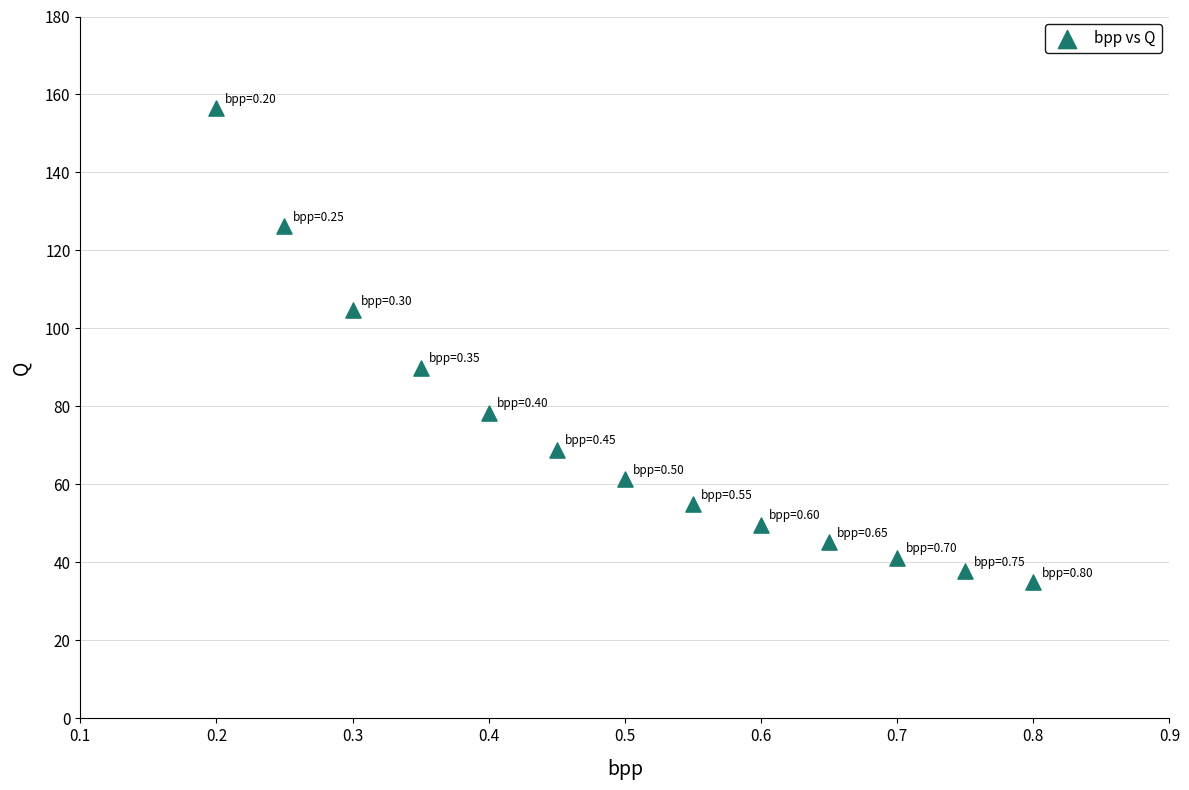

What is the range of X values (max minus min)?

0.6